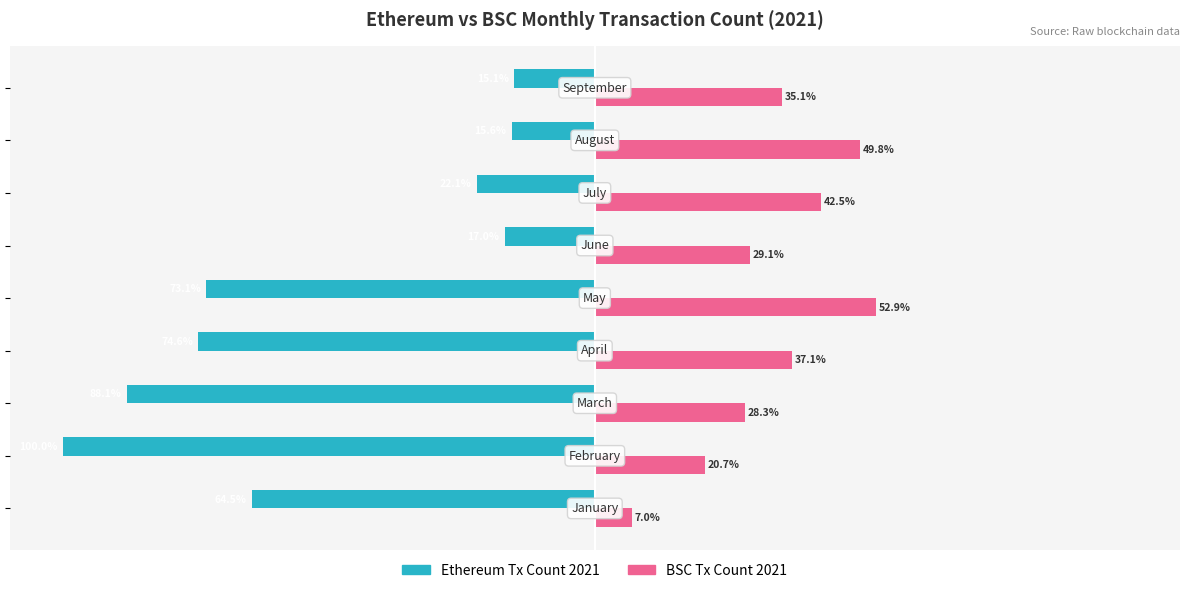

Which series has the largest range (max minus min)?

Ethereum Tx Count 2021